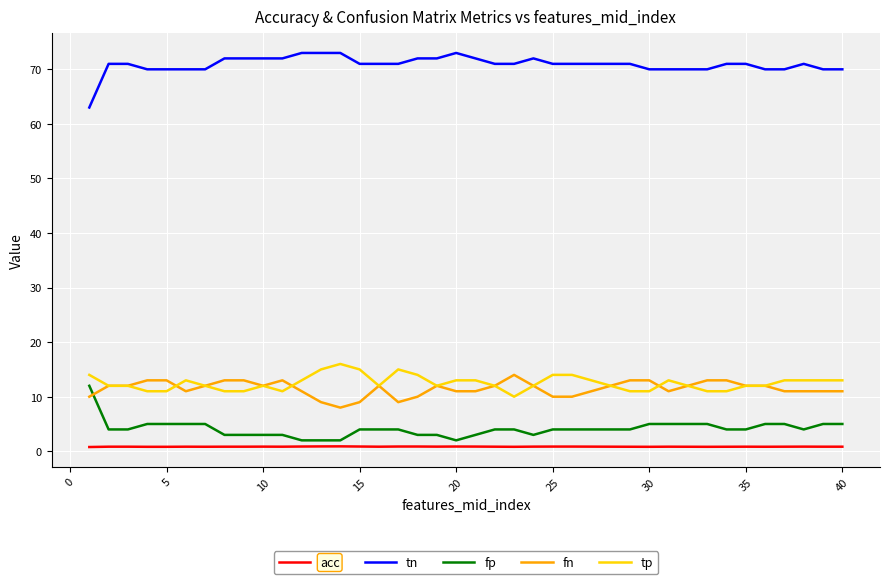

Which series has the largest total across all categories?

tn